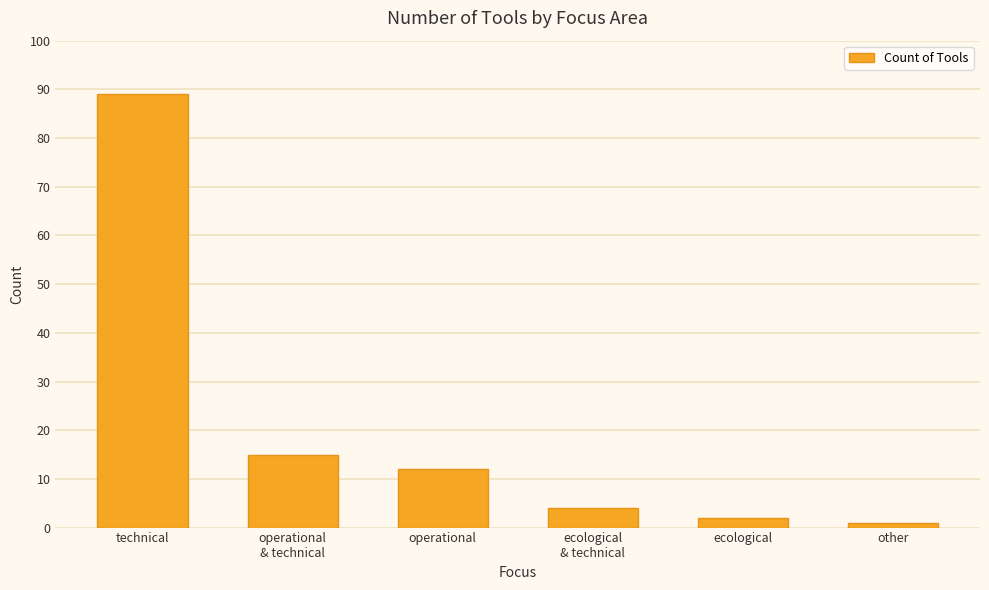

Approximately how many times larger is the value at operational compared to other?

12.0